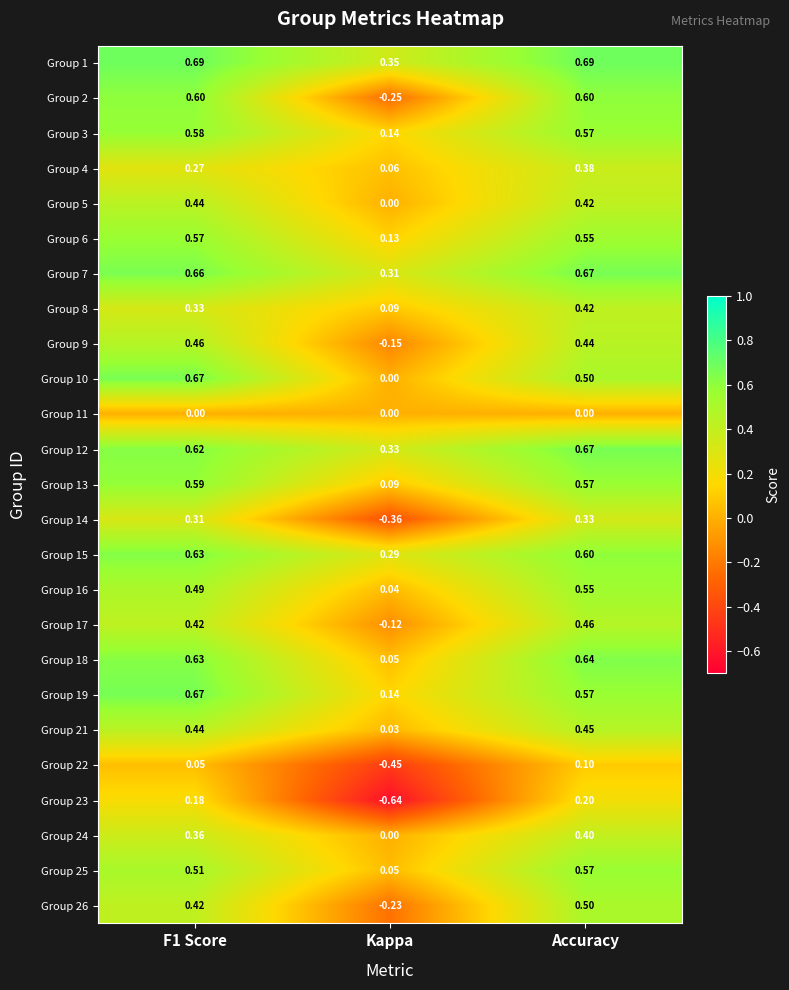

At which label does Group 14 reach its minimum?

Kappa